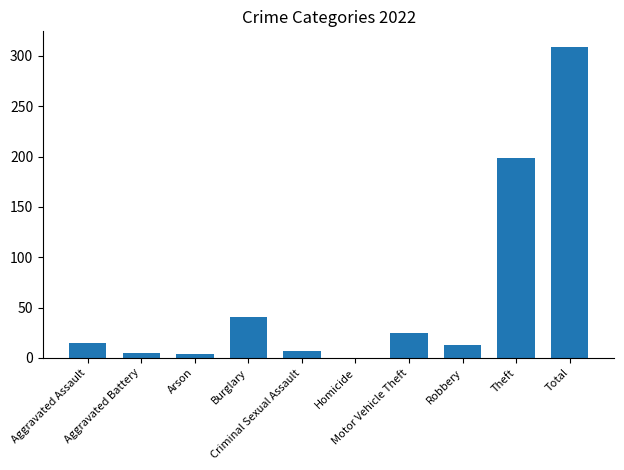

What is the maximum value shown in the chart?

309